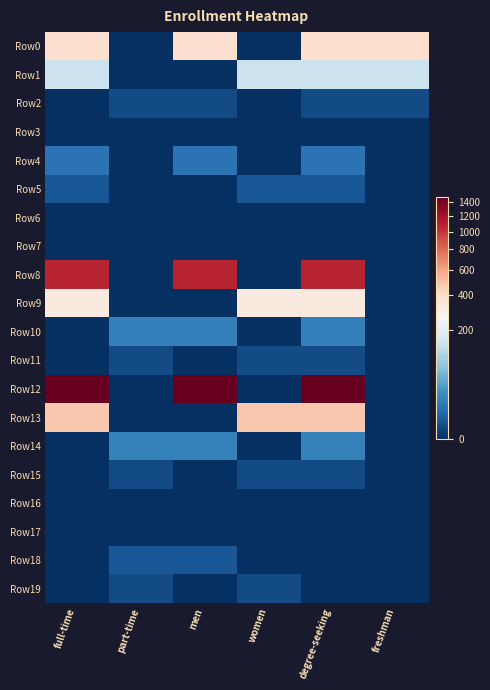

Which label corresponds to the largest value in the chart?

full-time